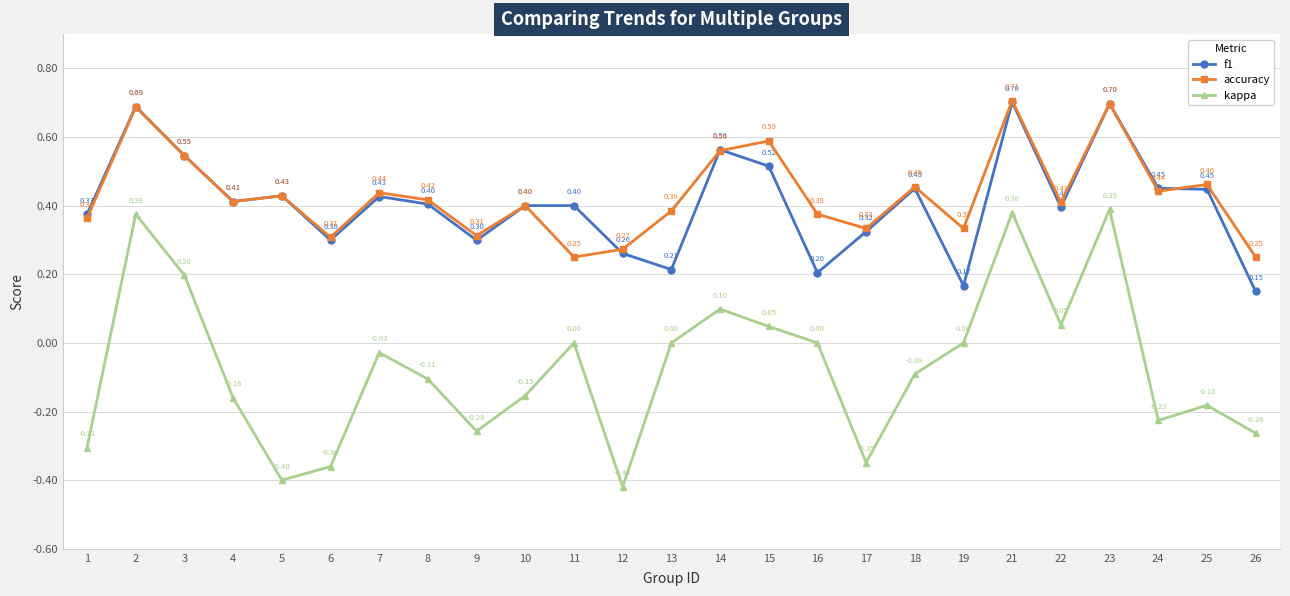

At which category does accuracy reach its first local peak?

2